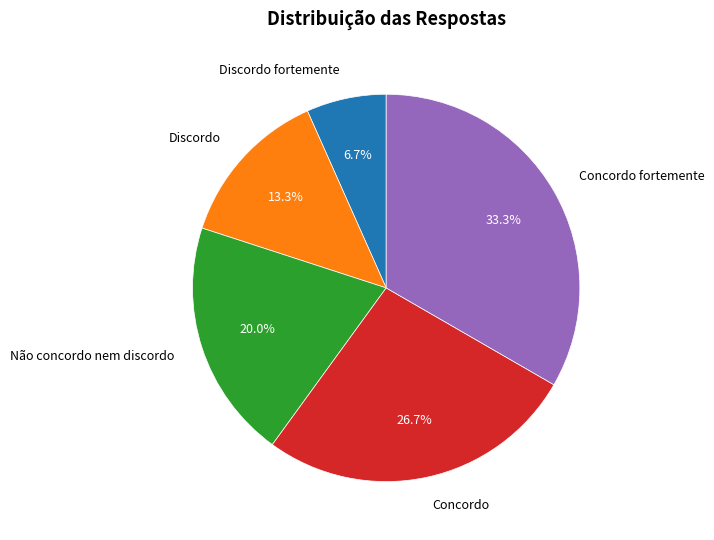

True or false: Discordo accounts for 13% of the total.

True